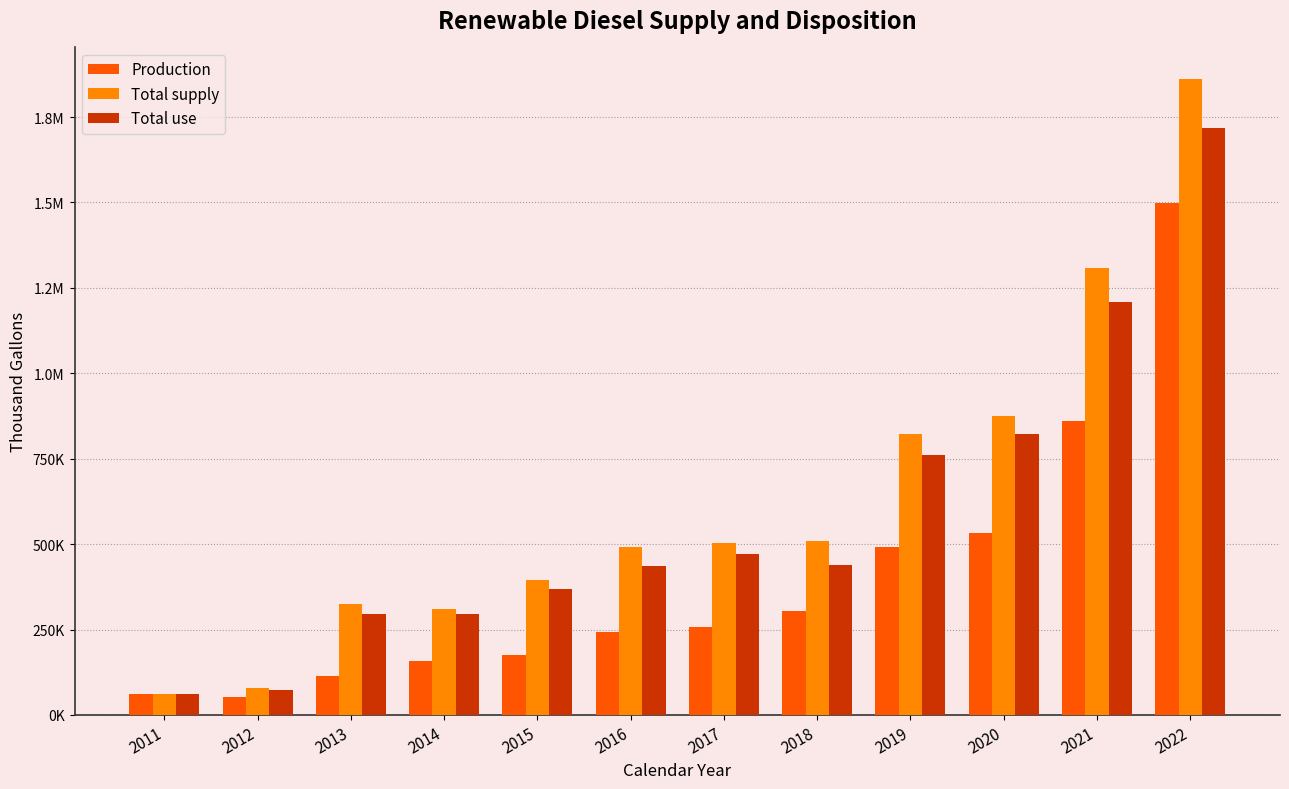

What are all the series names shown in the legend?

Production, Total supply, Total use